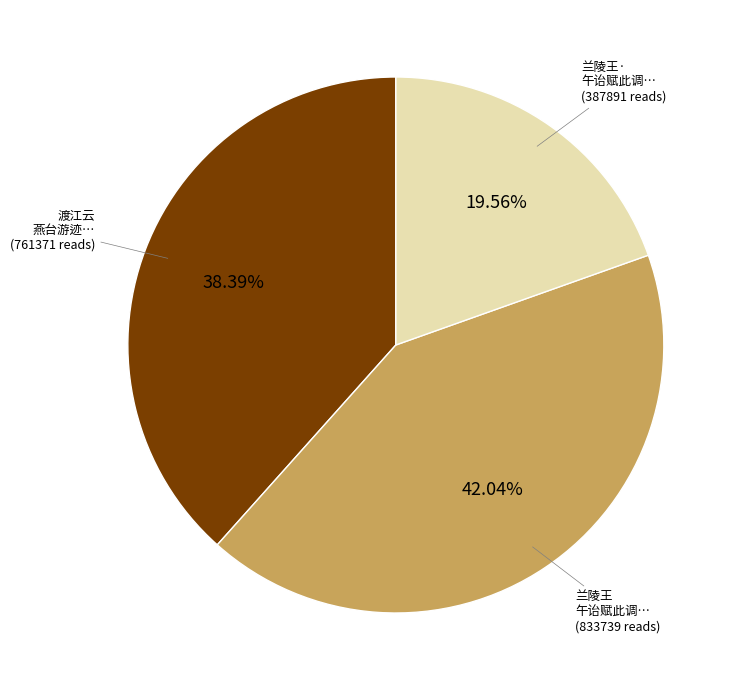

Is there a majority slice in this chart?

No